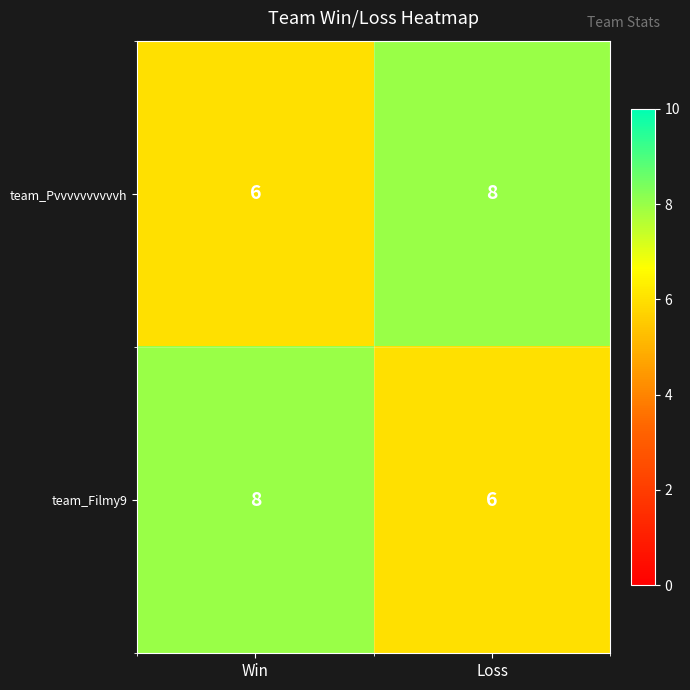

Reading left to right, list all the values displayed in this chart.

team_Pvvvvvvvvvvh: Win=6	Loss=8
team_Filmy9: Win=8	Loss=6